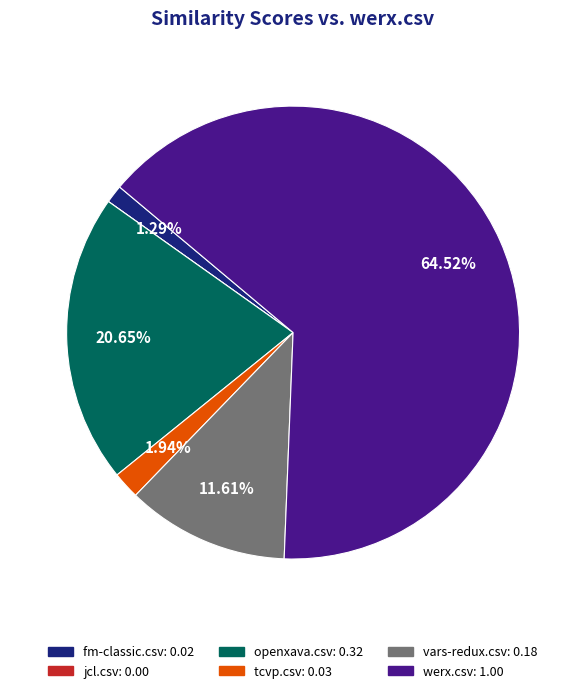

Which has a higher value, fm-classic.csv or openxava.csv?

openxava.csv